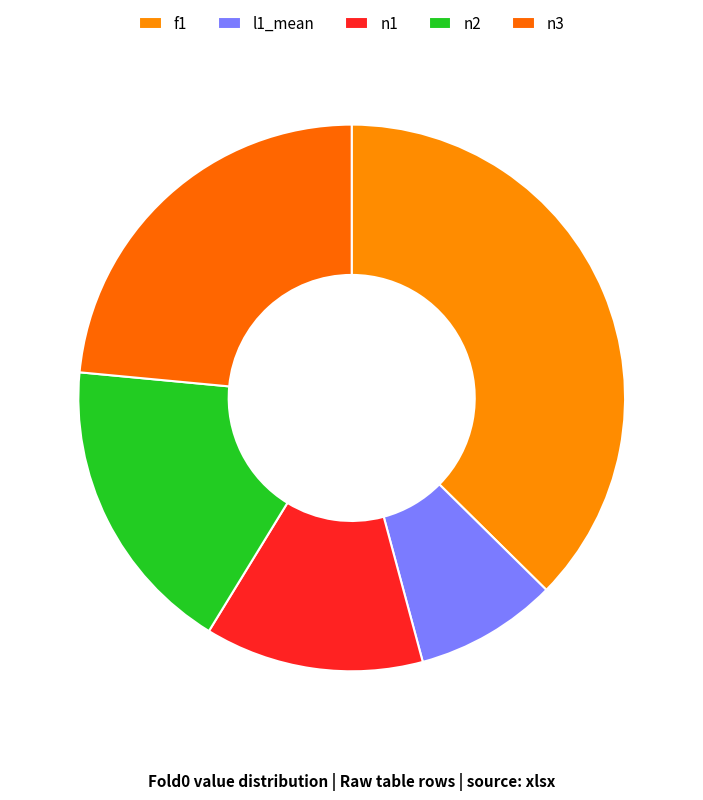

Rank the categories by value from highest to lowest.

f1, n3, n2, n1, l1_mean